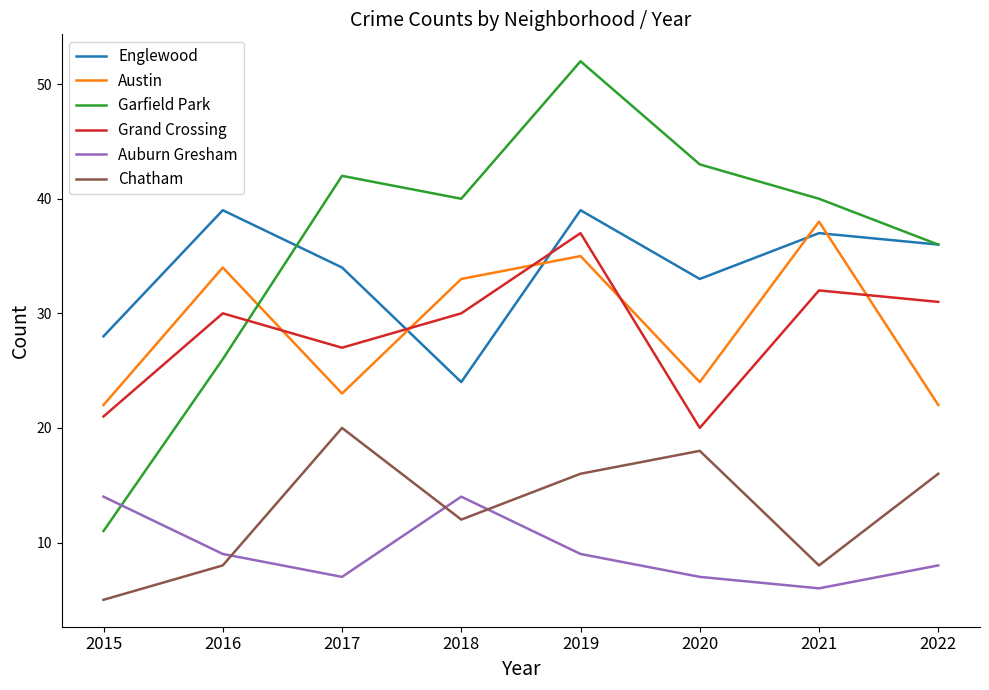

How many interior local peaks does the Grand Crossing series have?

3